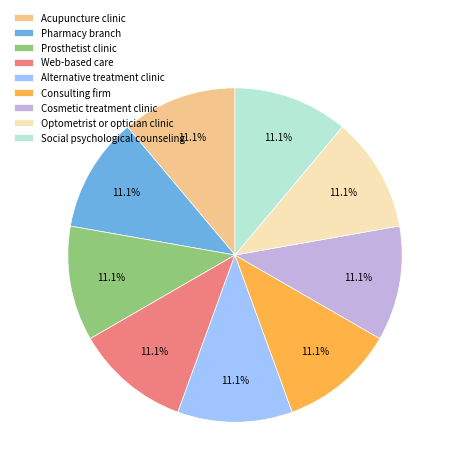

What percentage do Optometrist or optician clinic and Social psychological counseling together represent?

22.2%